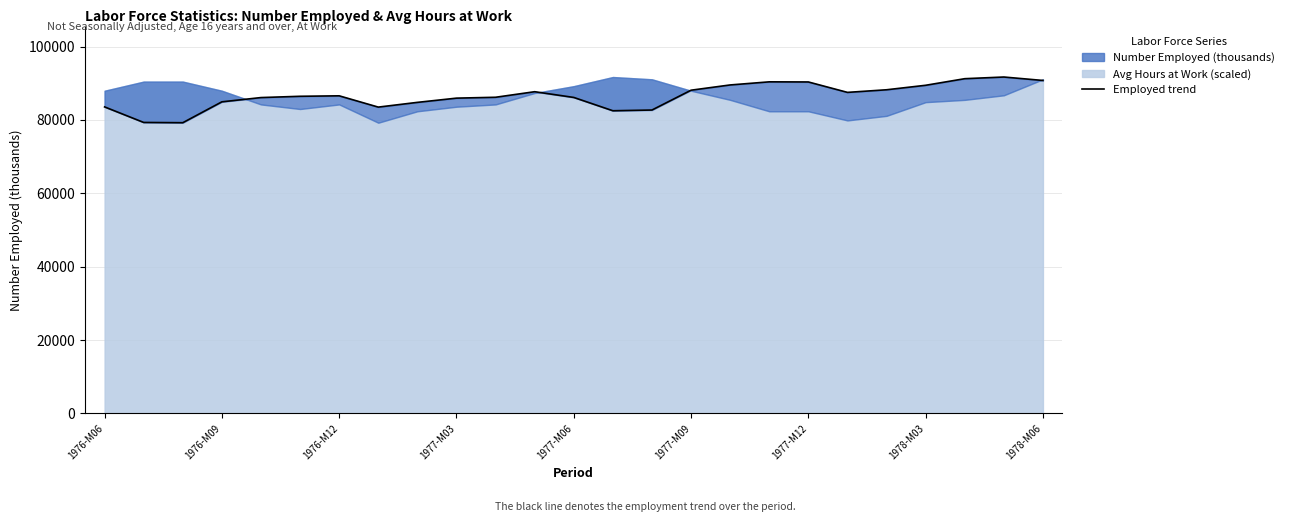

What position from the right is 10?

15